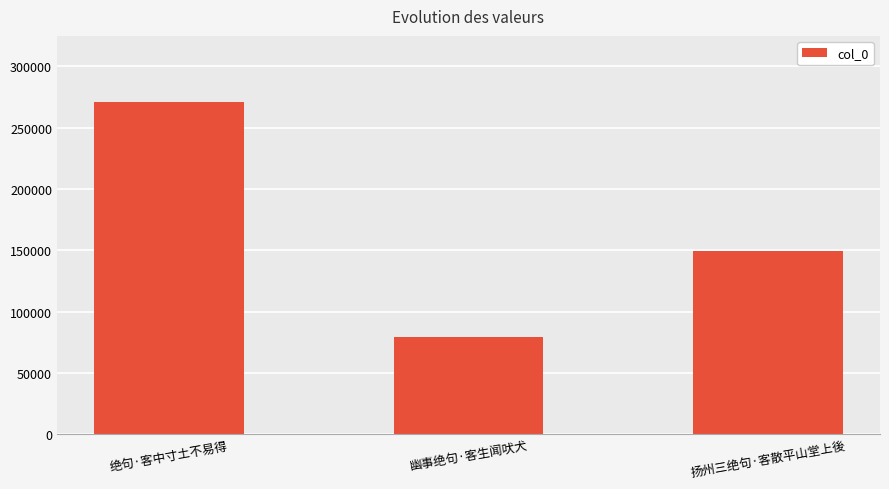

The value at 绝句·客中寸土不易得 is 363127. True or false?

False